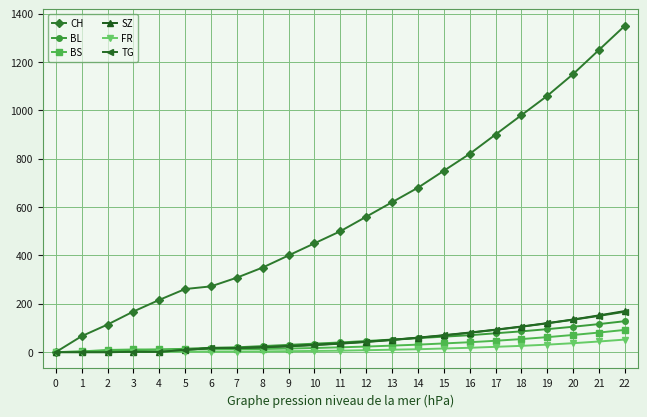

What is the sum of the CH values at 1 and 15?

816